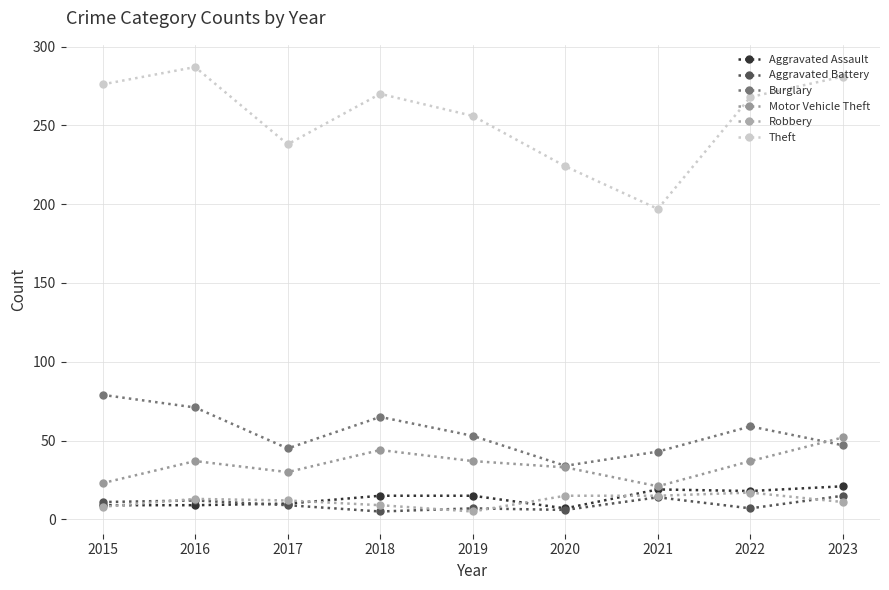

What is the minimum value shown in the chart?

5